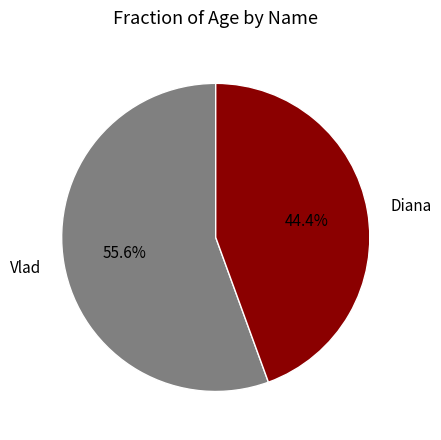

To the nearest percent, what is the difference between the largest and smallest slice percentages?

11%